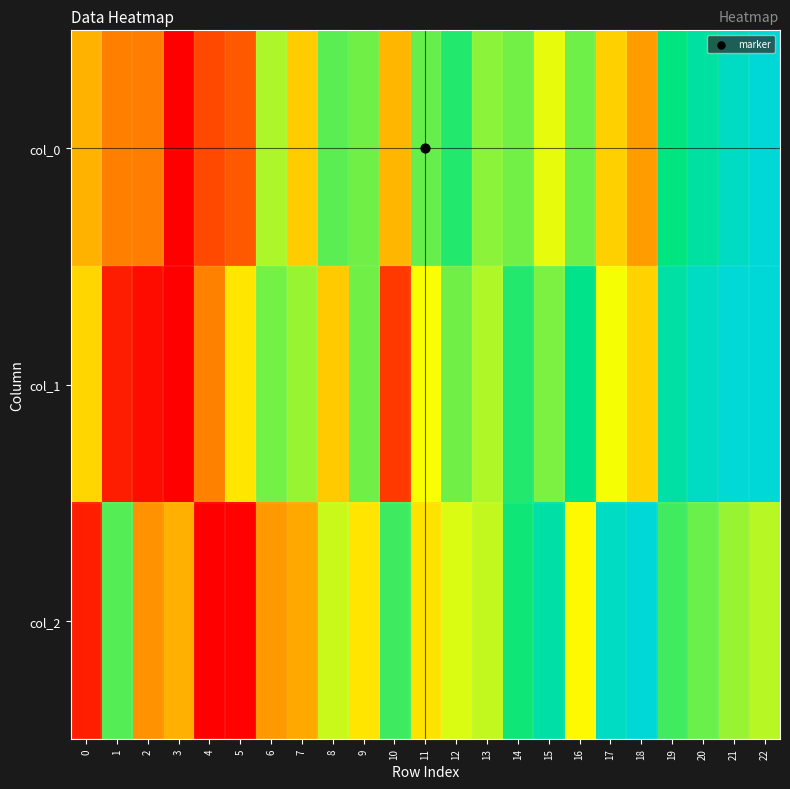

At 16, list the series in order from smallest to largest.

col_2, col_0, col_1